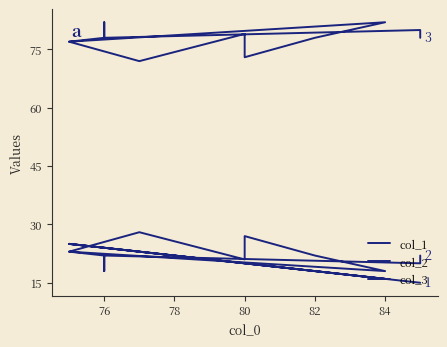

Which series has the widest spread of values?

col_1